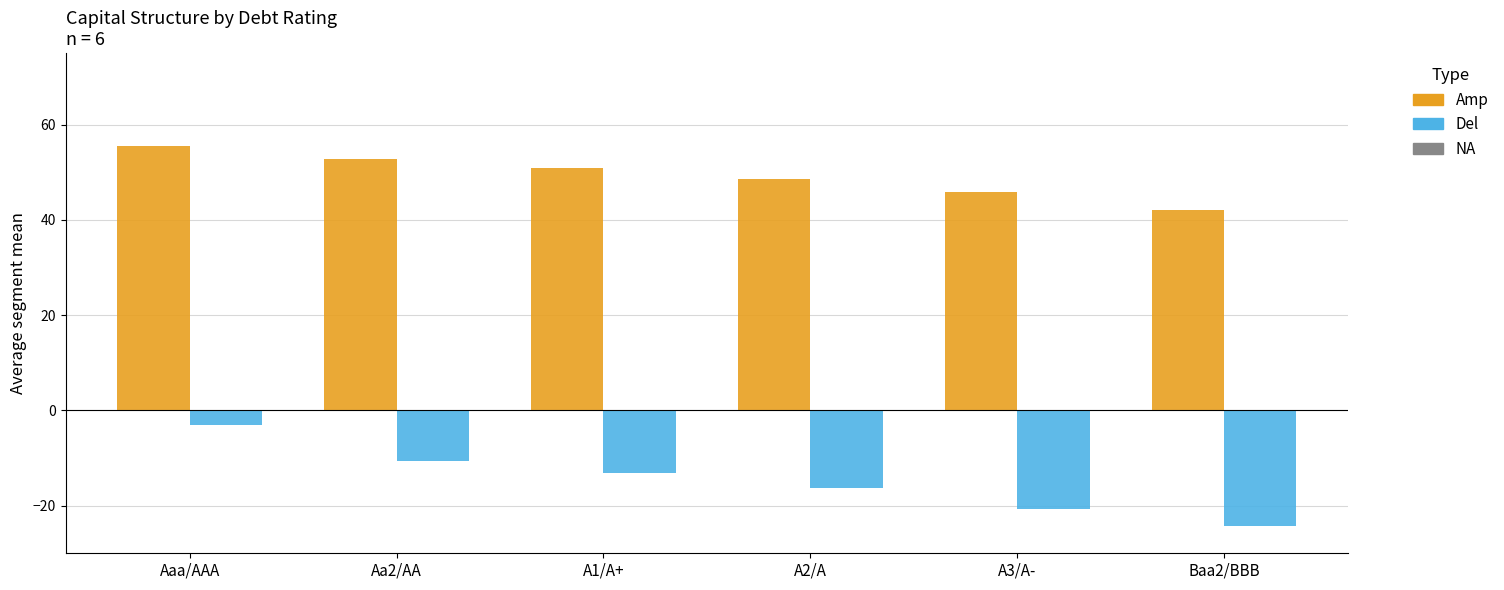

List the series in order of their peak value, highest first.

Amp, Del